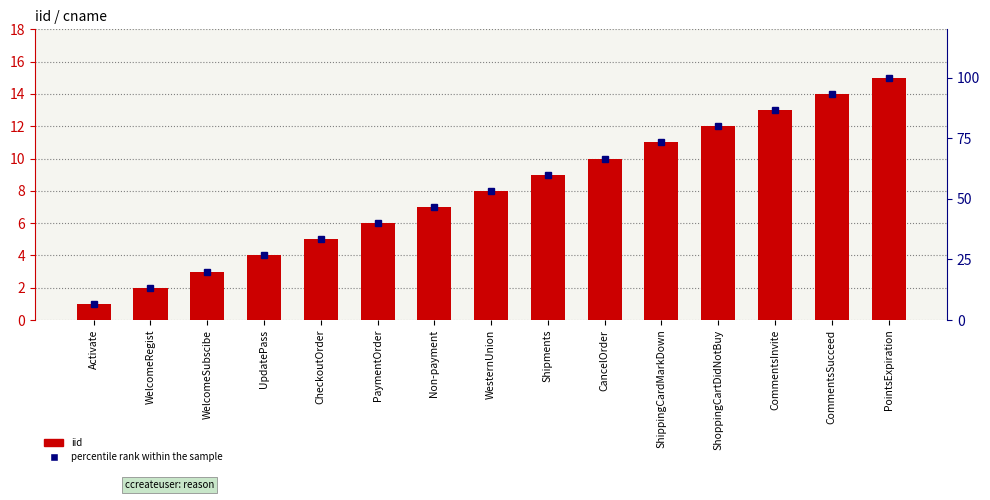

Is the value of percentile rank within the sample at ShippingCardMarkDown greater than the value of iid at ShoppingCartDidNotBuy?

Yes